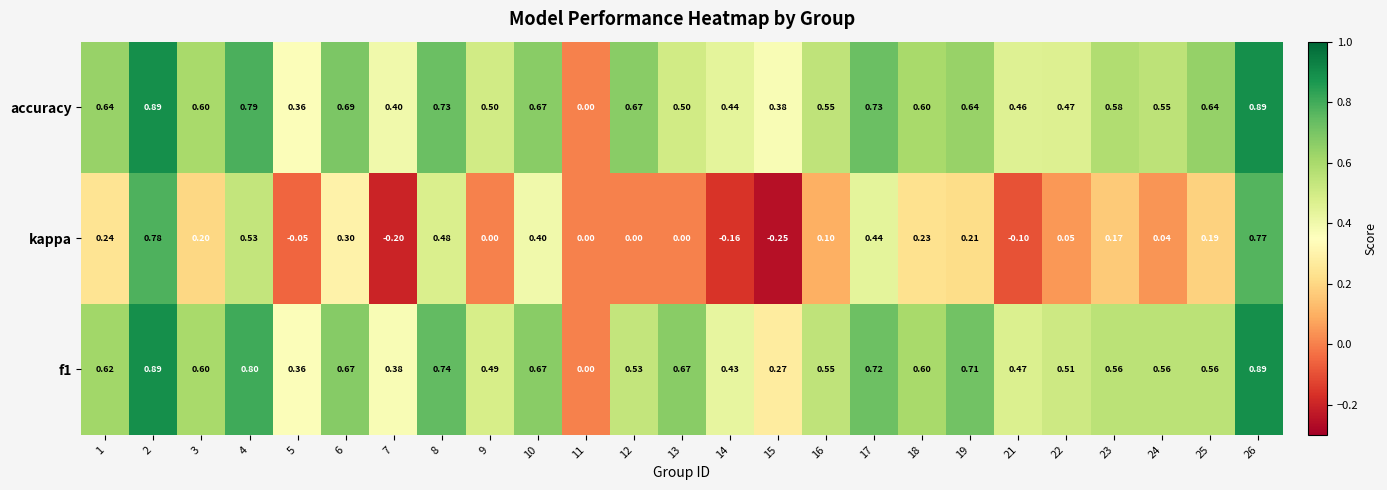

Which series changed the most between 13 and 23?

kappa